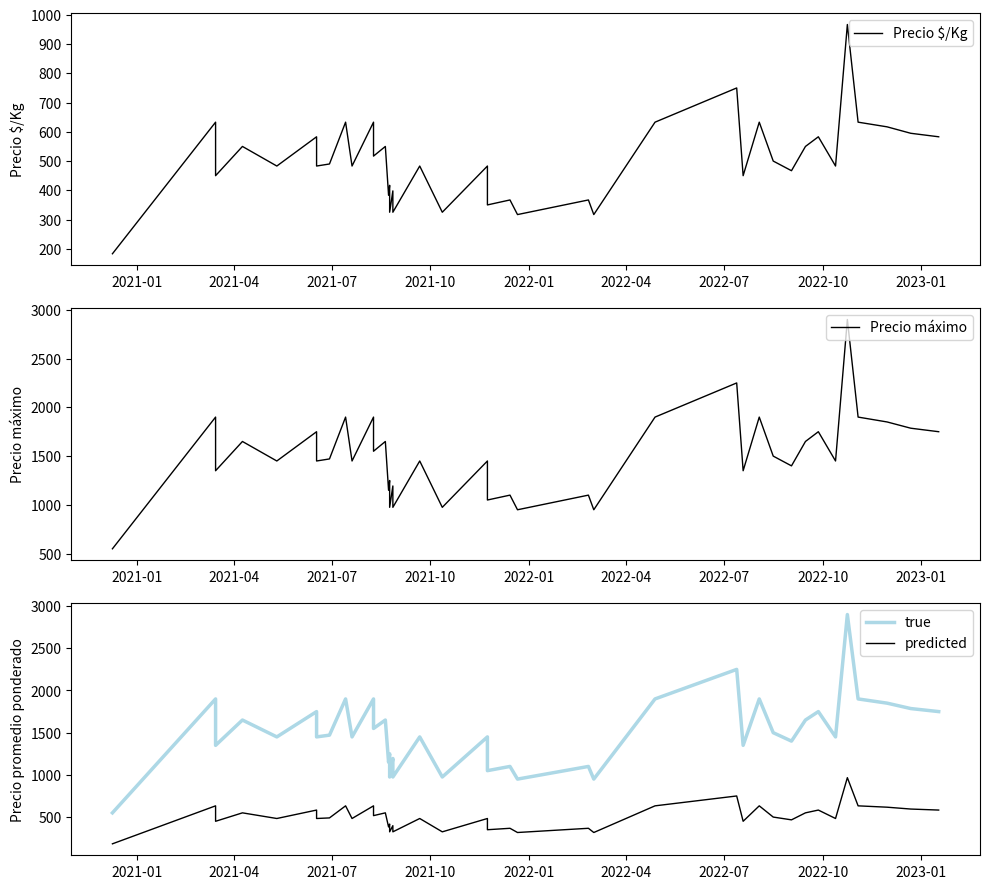

What are all the series names shown in the legend?

Precio $/Kg, Precio máximo, true, predicted